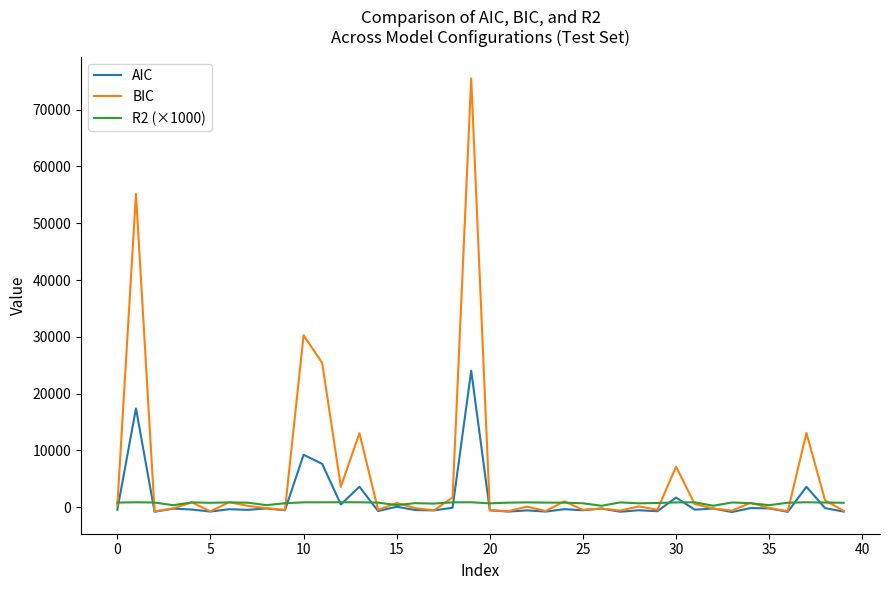

Which series has the largest range (max minus min)?

BIC